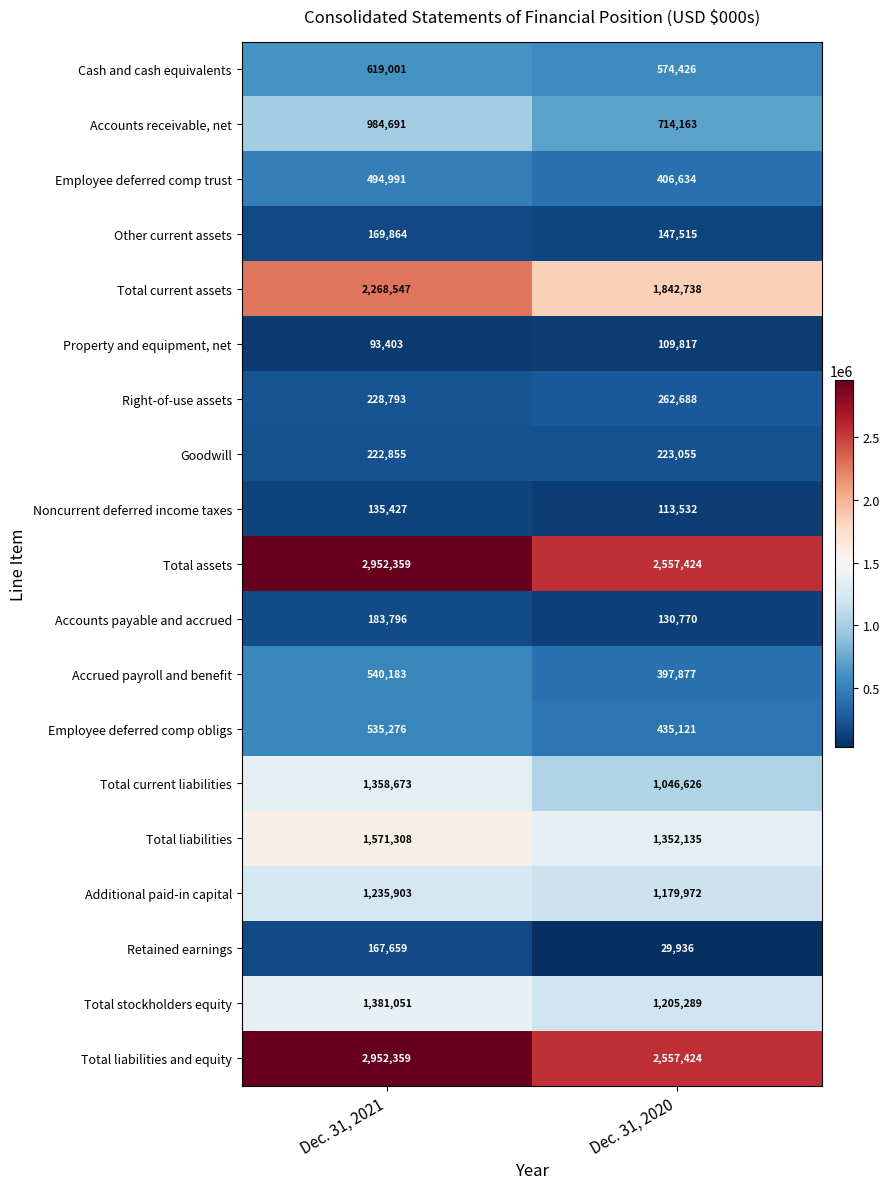

The value of Noncurrent deferred income taxes at Dec. 31, 2021 is 135427. True or false?

True